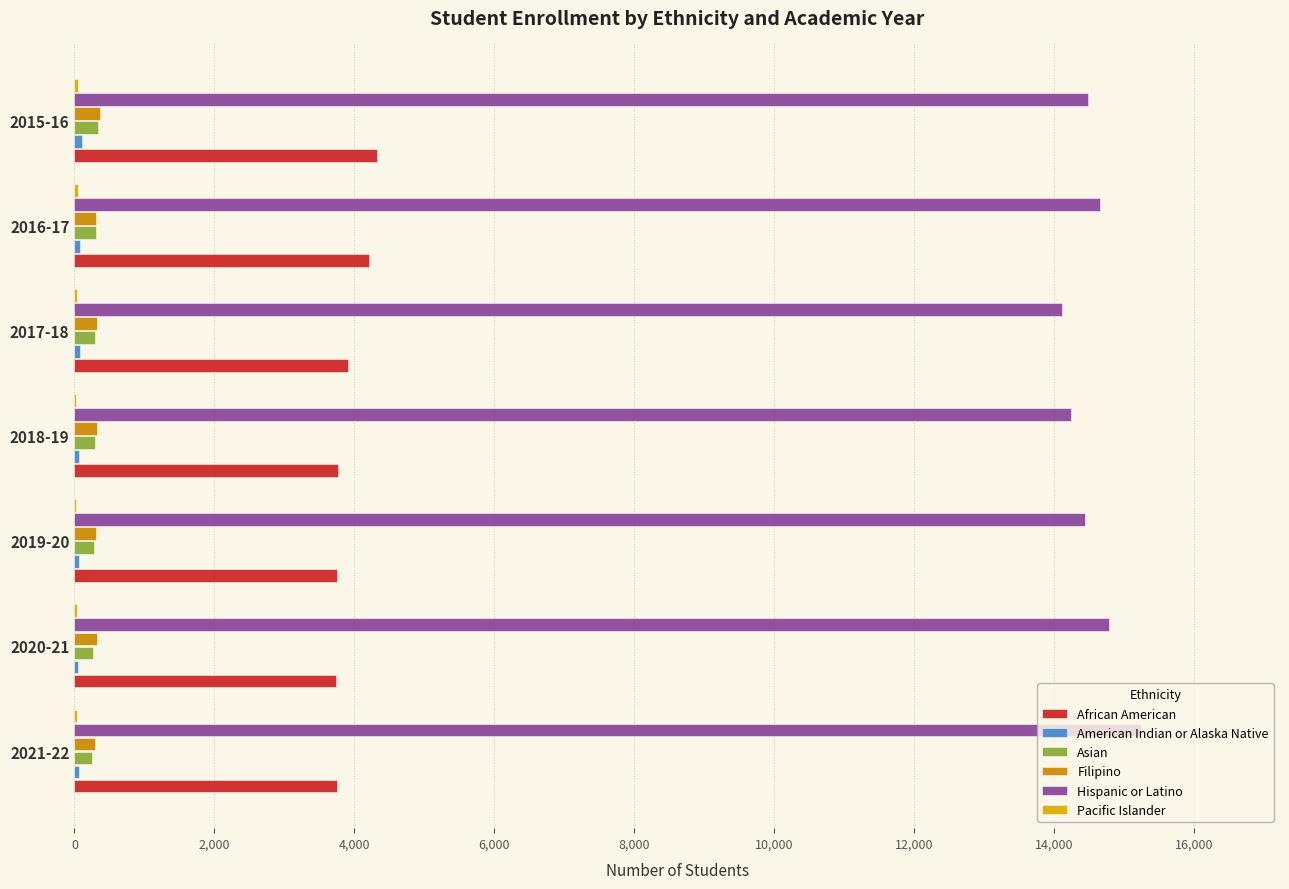

What is the lowest value of the Hispanic or Latino series?

14111